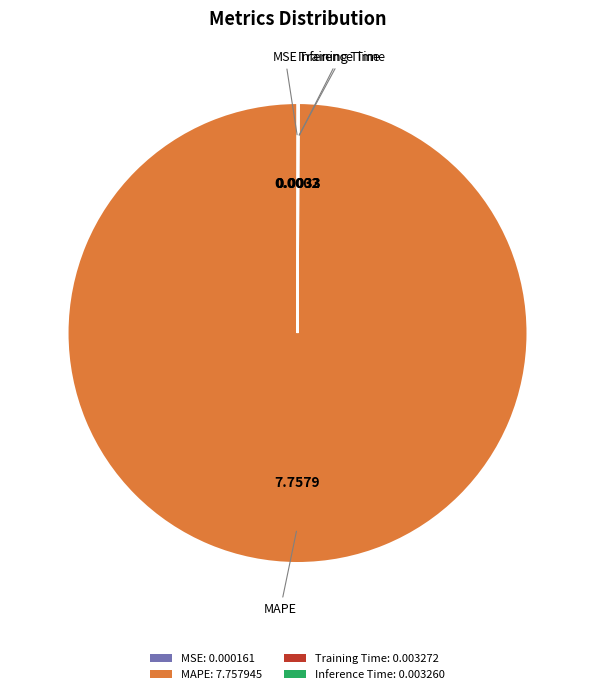

Is there any slice that represents more than half of the pie?

Yes